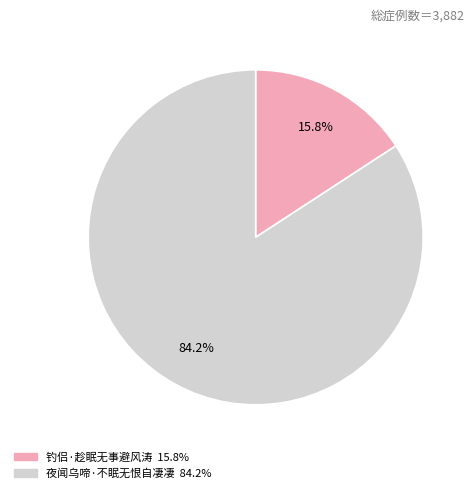

True or false: 夜闻乌啼·不眠无恨自凄凄 accounts for 84% of the total.

True